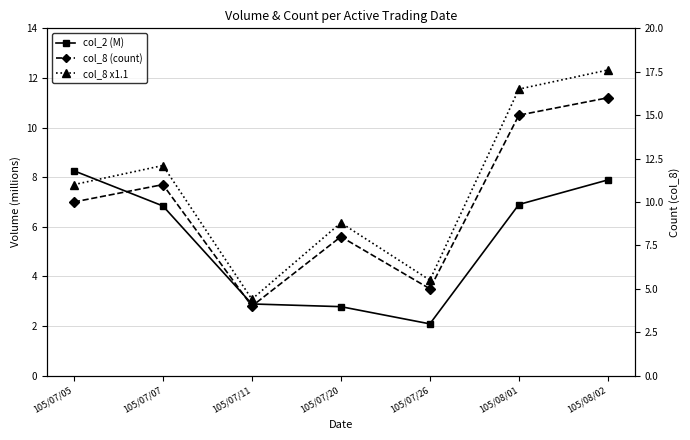

In col_8 x1.1, how many points are lower than both neighbors (excluding endpoints)?

2